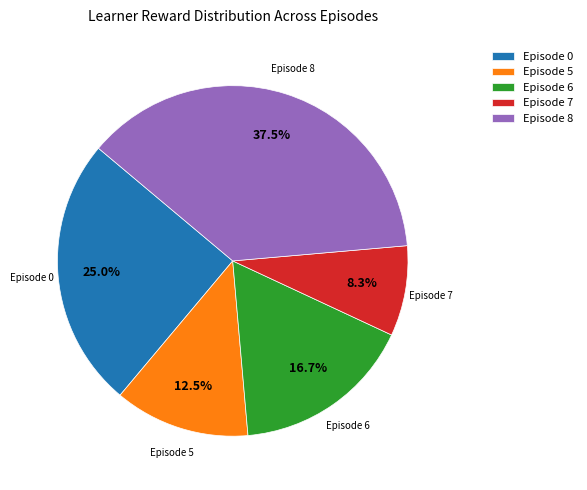

What is the smallest slice in the pie chart?

Episode 7